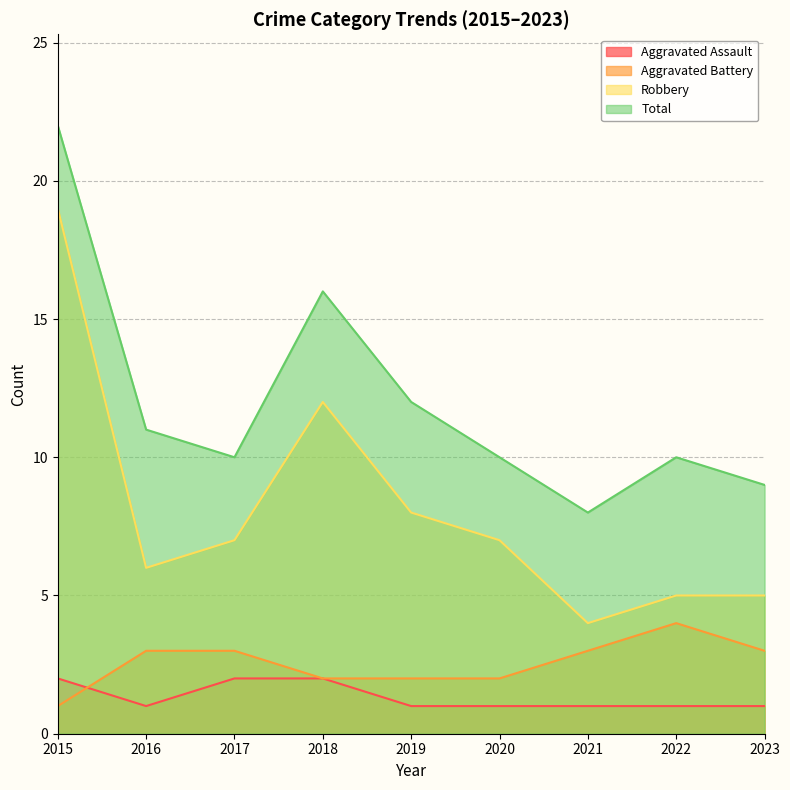

At how many categories does at least one series exceed 19?

1